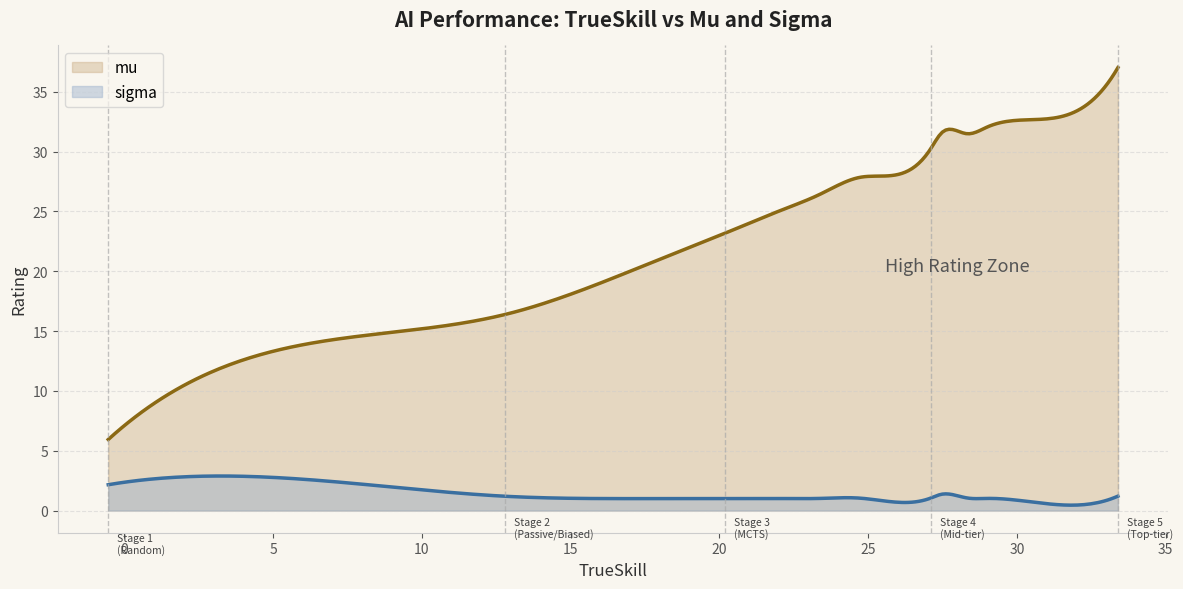

What is the difference between the maximum and minimum values in the mu series?

31.1